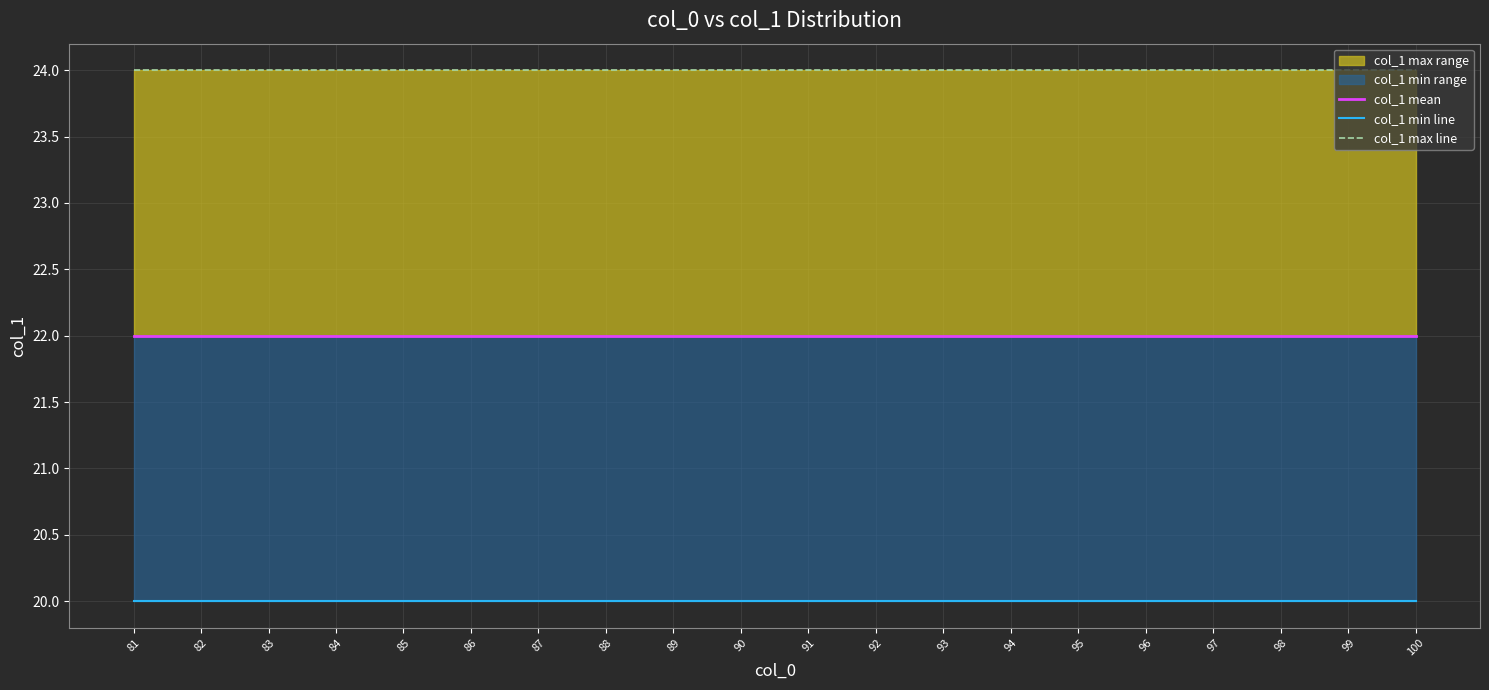

The value of col_1 min line at 92 is 33. True or false?

False